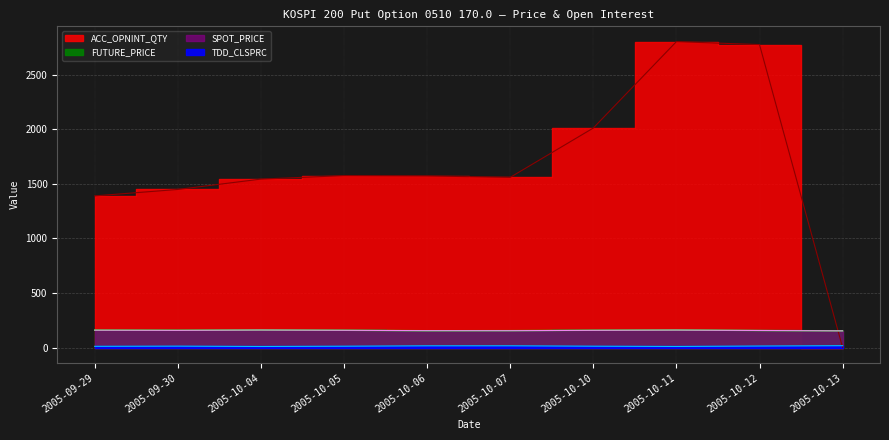

Reading right to left, extract all data points from this chart.

TDD_CLSPRC: 2005-10-13=16.9	2005-10-12=13.8	2005-10-11=9.8	2005-10-10=12.2	2005-10-07=15.9	2005-10-06=15.8	2005-10-05=12.1	2005-10-04=9.7	2005-09-30=12.8	2005-09-29=11.1
SPOT_PRICE: 2005-10-13=152.8	2005-10-12=156.3	2005-10-11=160.1	2005-10-10=157.8	2005-10-07=154.4	2005-10-06=154.7	2005-10-05=158.1	2005-10-04=160.4	2005-09-30=157.6	2005-09-29=159.1
FUTURE_PRICE: 2005-10-13=153.4	2005-10-12=156.1	2005-10-11=160.5	2005-10-10=158.2	2005-10-07=154.8	2005-10-06=154.2	2005-10-05=158.0	2005-10-04=160.6	2005-09-30=158.0	2005-09-29=159.4
ACC_OPNINT_QTY: 2005-10-13=0.0	2005-10-12=2777.0	2005-10-11=2804.0	2005-10-10=2012.0	2005-10-07=1560.0	2005-10-06=1573.0	2005-10-05=1576.0	2005-10-04=1544.0	2005-09-30=1449.0	2005-09-29=1390.0